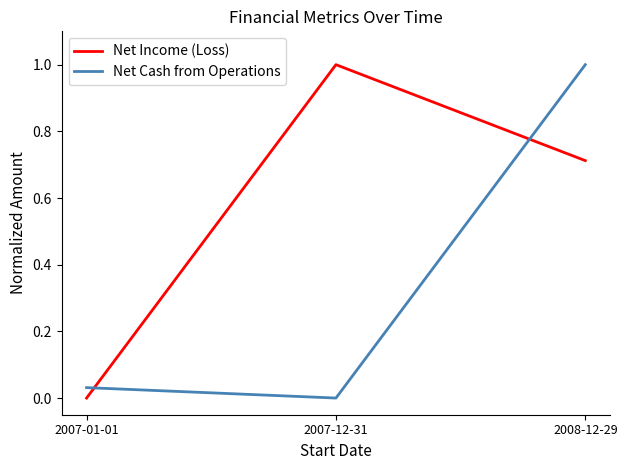

What position from the left is 2007-12-31?

2